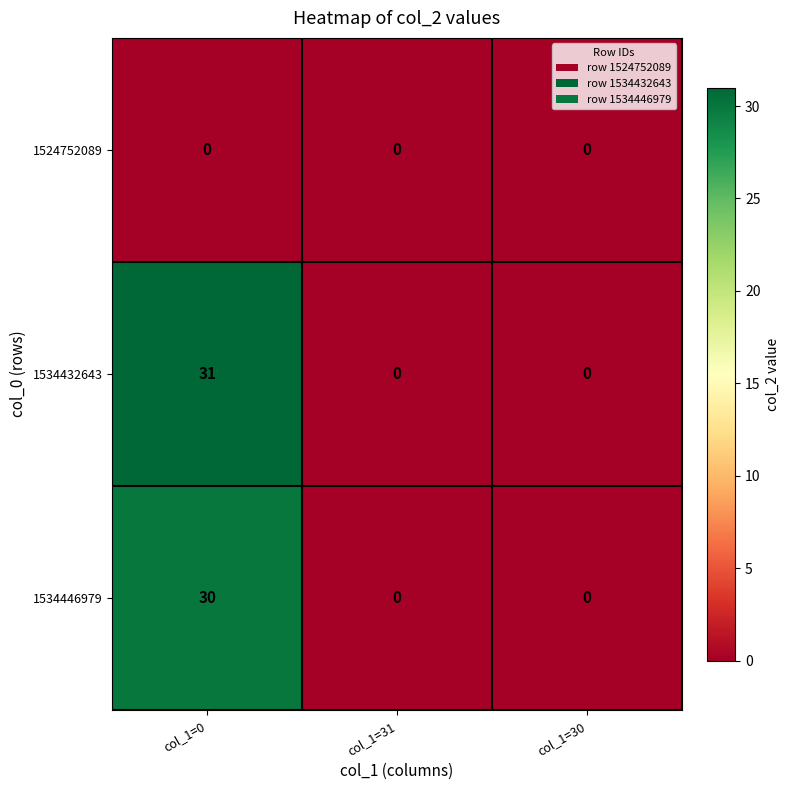

Which series has the largest total across all categories?

1534432643